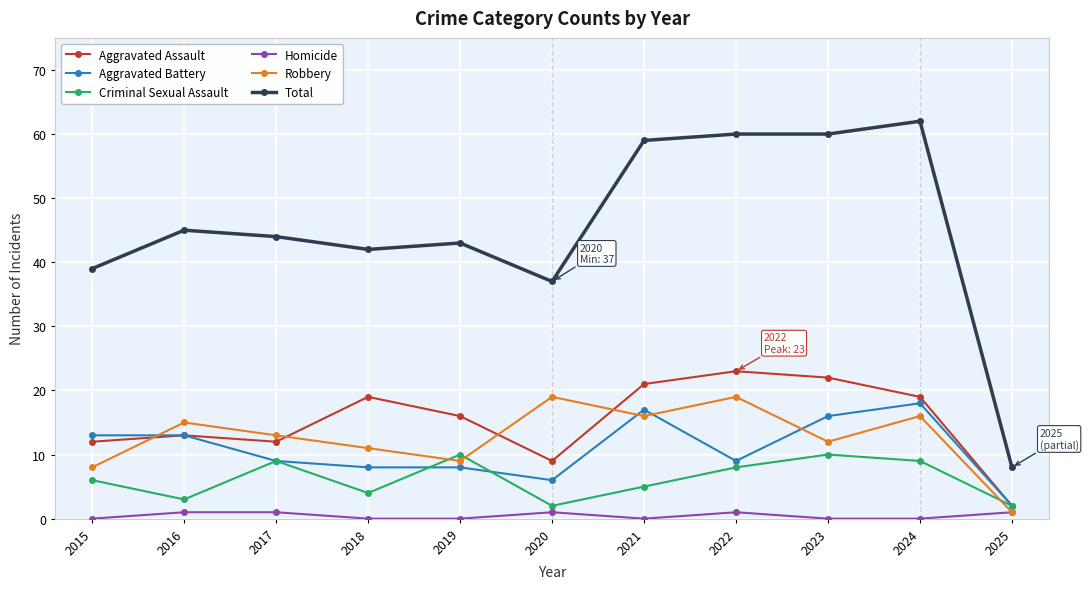

Is the value of Criminal Sexual Assault at 2016 greater than the value of Aggravated Assault at 2017?

No